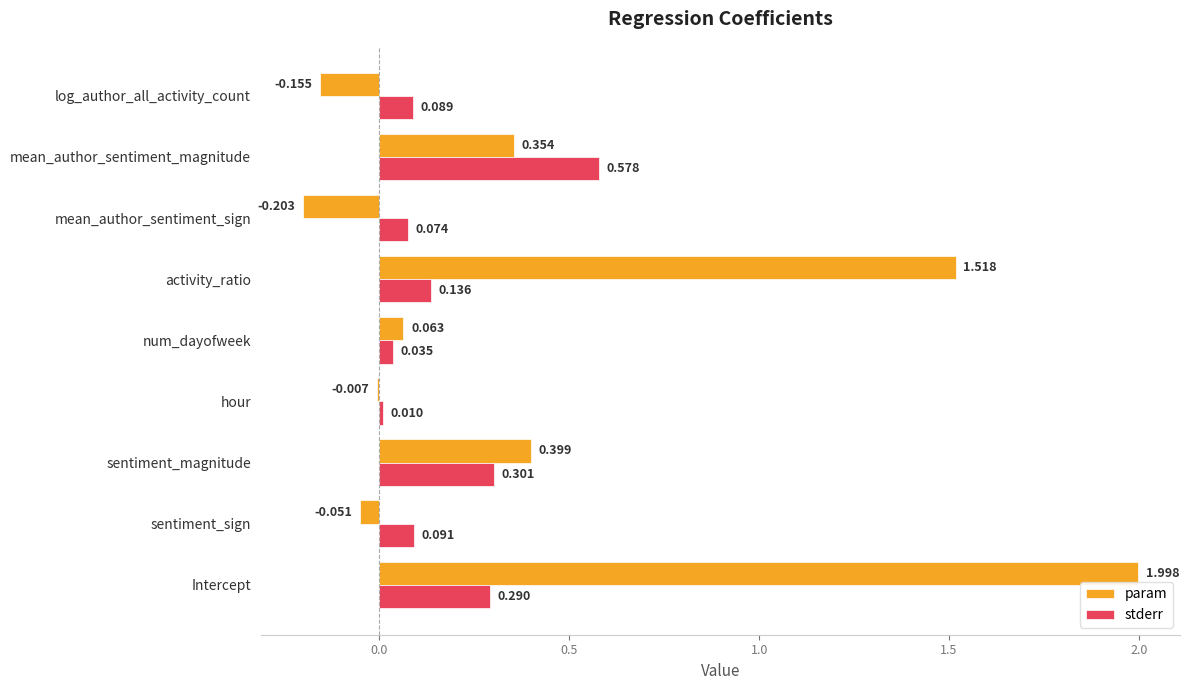

Which series has the largest total across all categories?

param